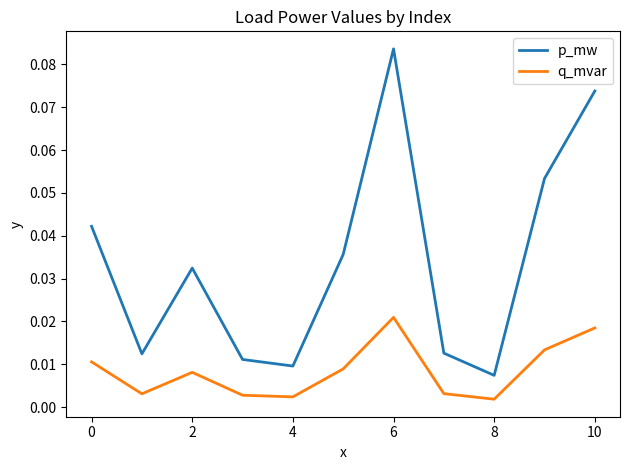

Which series has the largest total across all categories?

p_mw